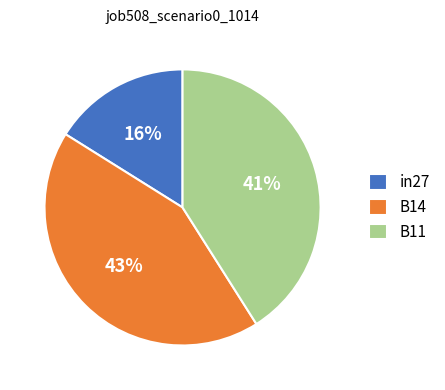

Which category has the biggest portion of the pie?

B14